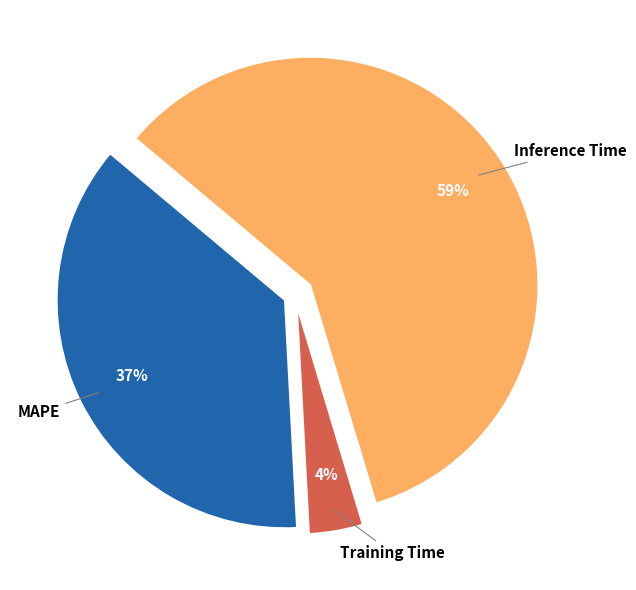

Rank the categories by value from lowest to highest.

Training Time, MAPE, Inference Time